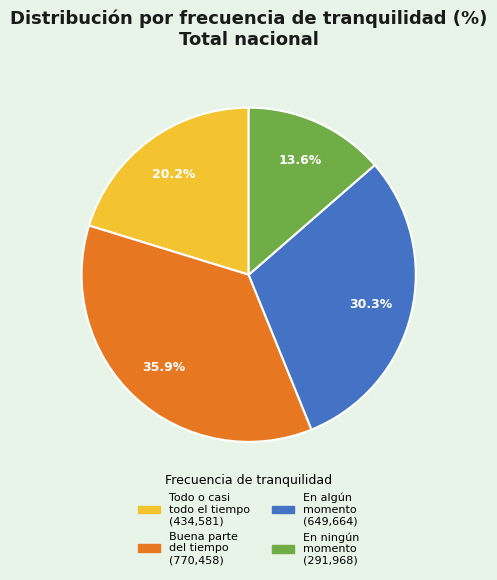

Is there a majority slice in this chart?

No